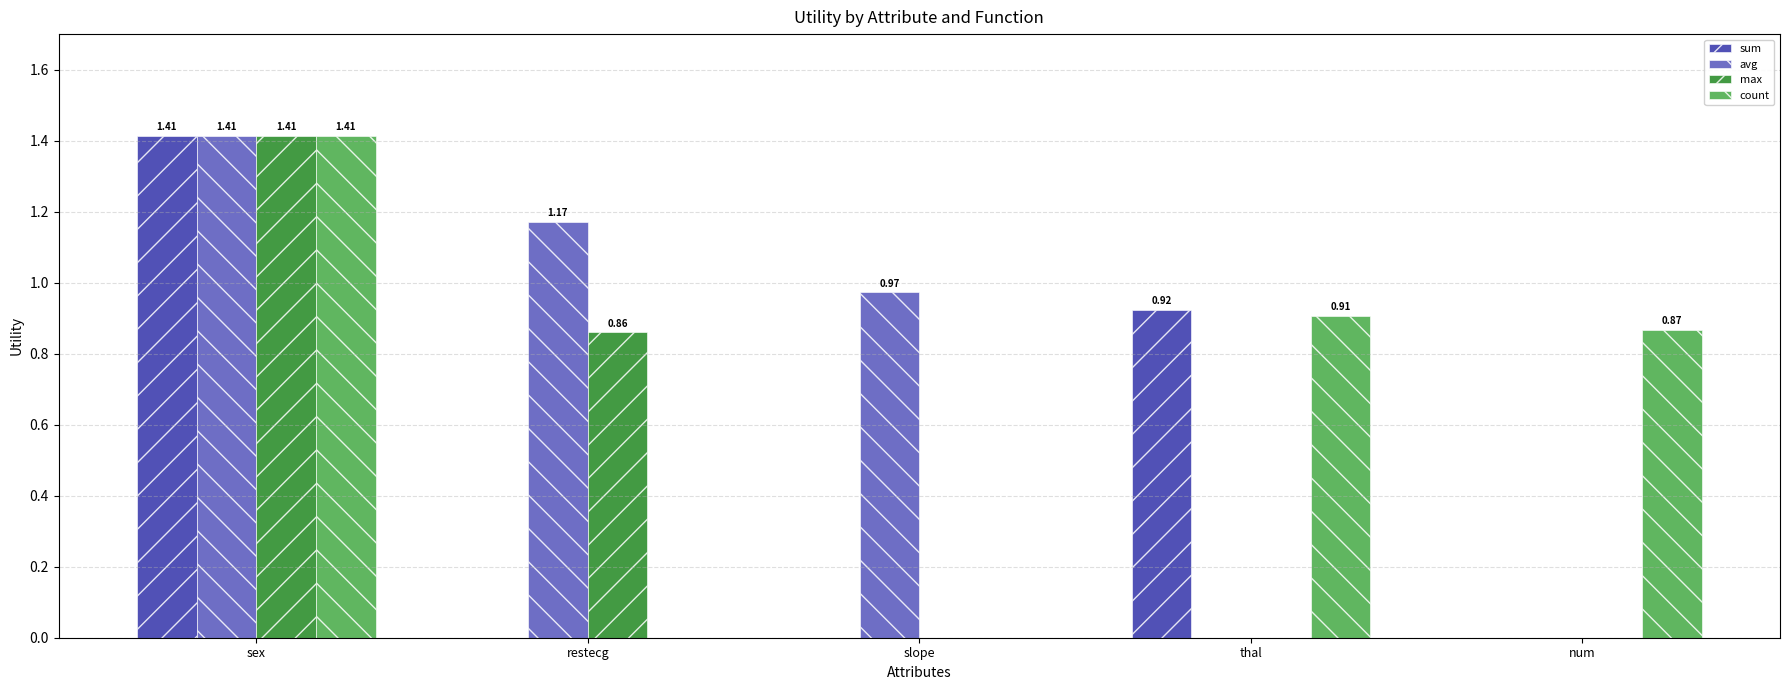

At which category is the sum across all series the highest?

sex